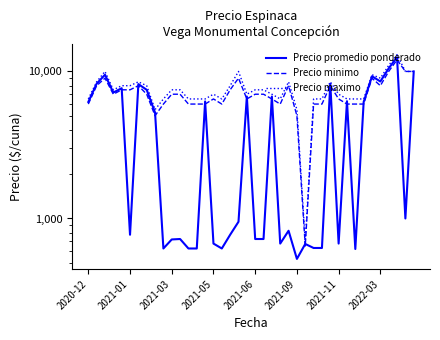

What position from the left is 18?

19